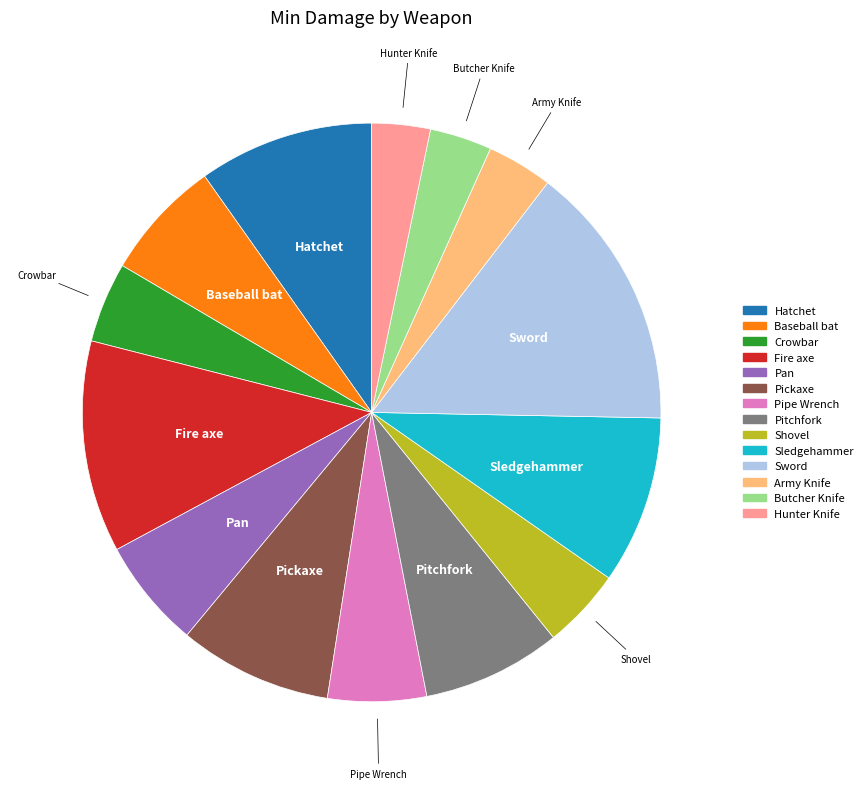

The Baseball bat slice represents 7% of the pie. True or false?

True